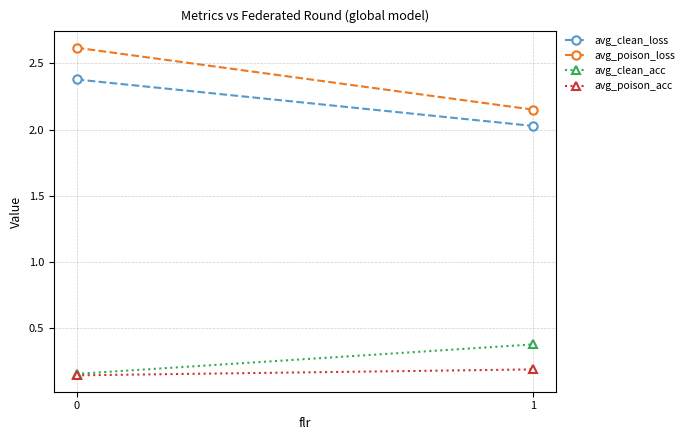

True or false: avg_poison_acc has a value of 0.2 at 1.

True